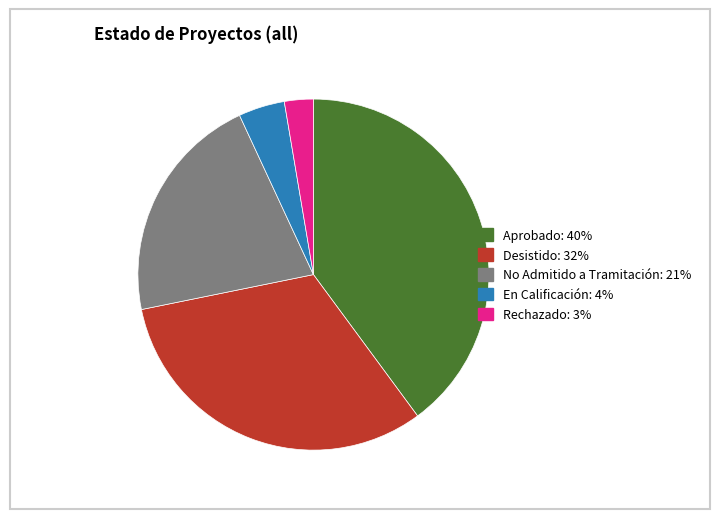

Which has a higher value, Aprobado or En Calificación?

Aprobado